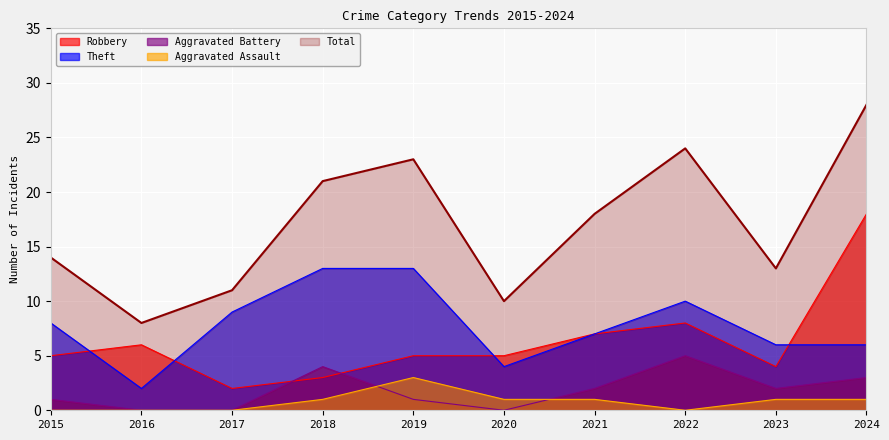

Which series has the largest total across all categories?

Total